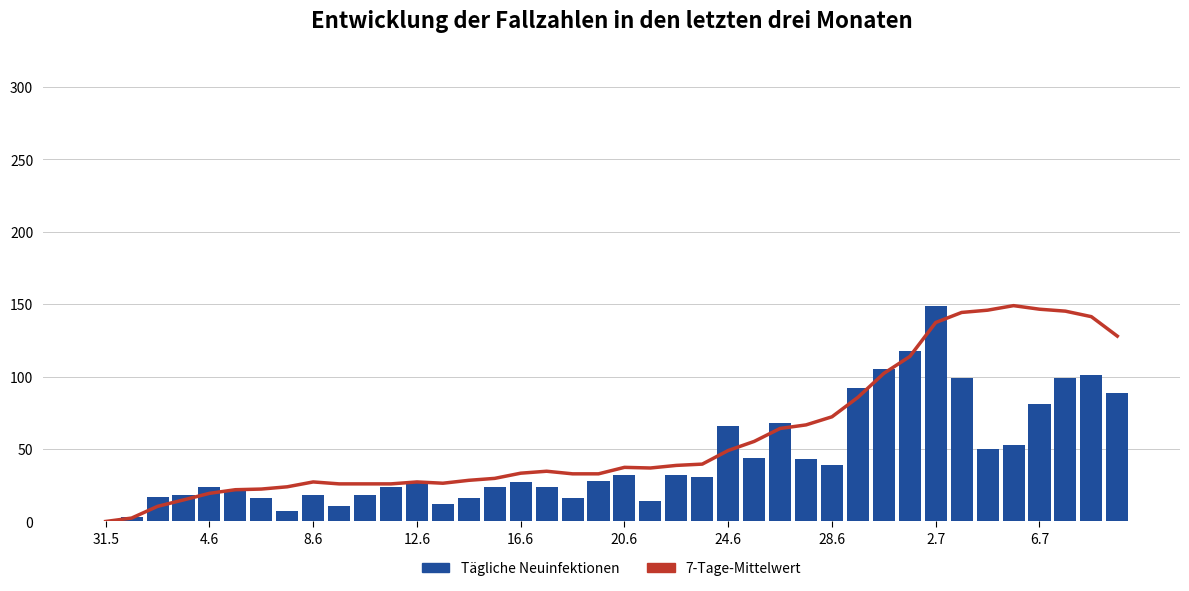

What is the maximum value for Tägliche Neuinfektionen?

149.0